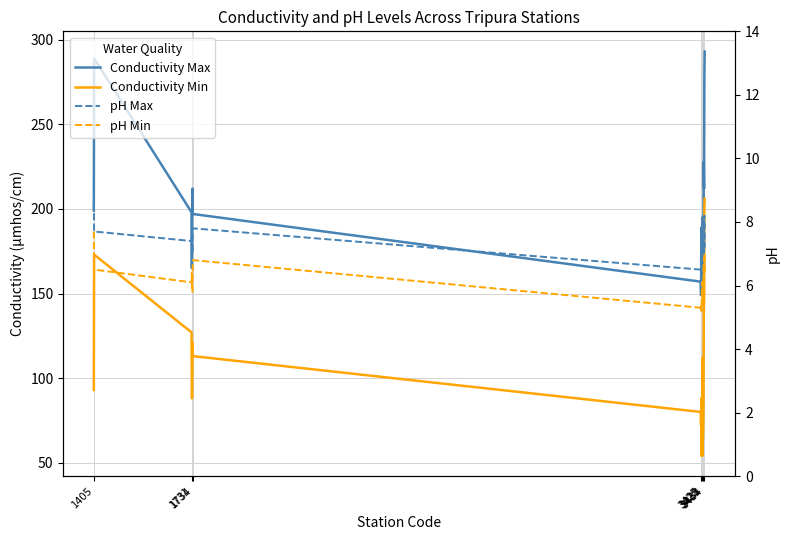

Does the chart have visible grid lines?

Yes